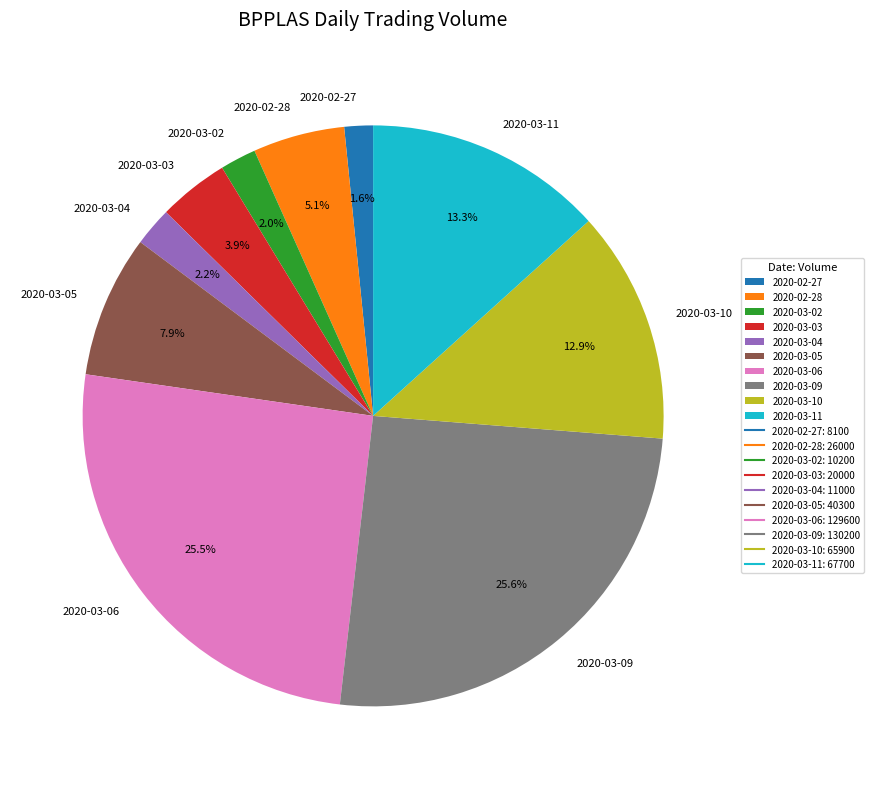

Which has a higher value, 2020-03-05 or 2020-03-02?

2020-03-05